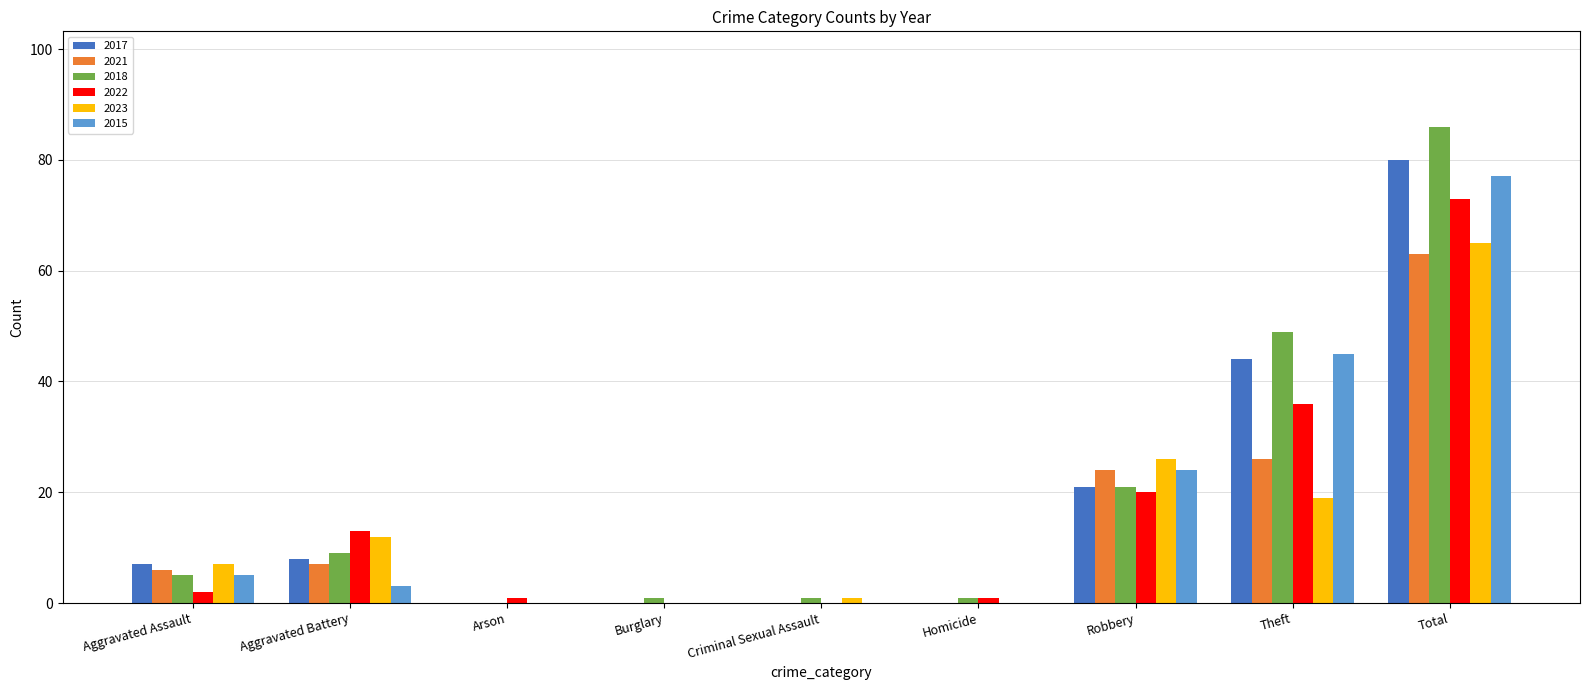

The 2017 series shows 7 at Aggravated Assault. True or false?

True